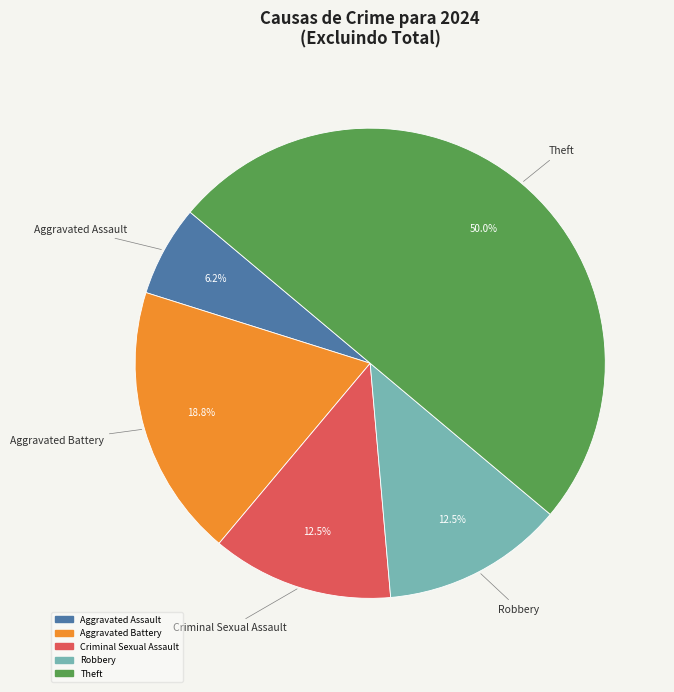

Does any single category account for the majority?

No